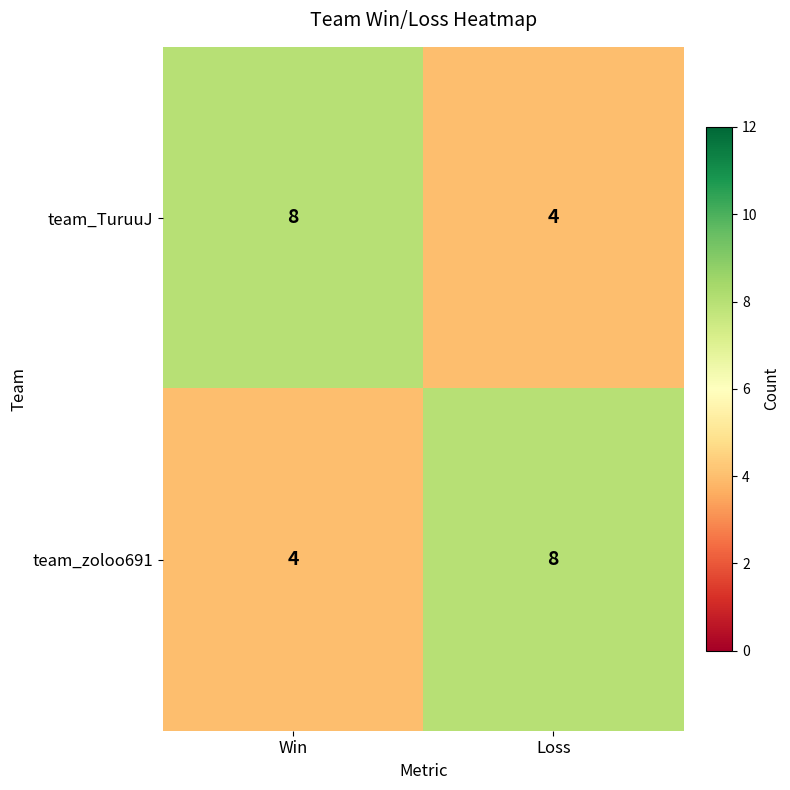

What is the difference between the highest and lowest values at Win?

4